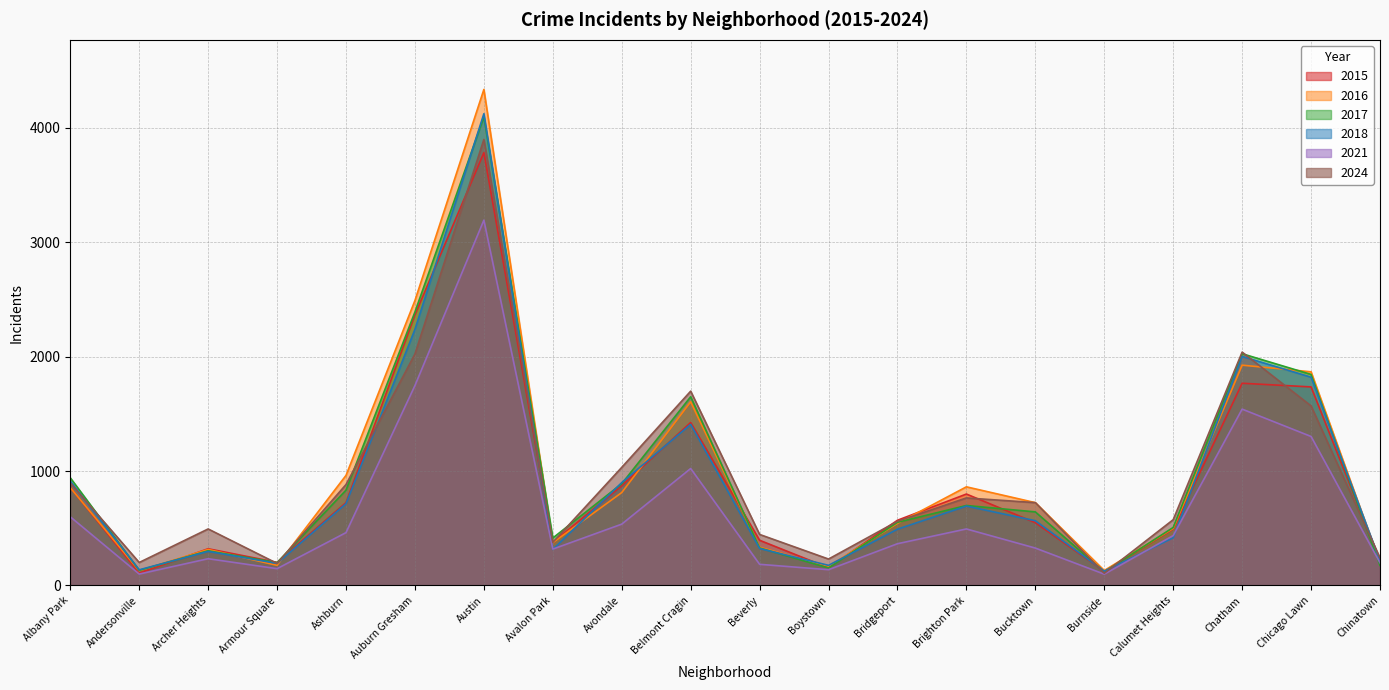

What is the average value of the 2024 series?

948